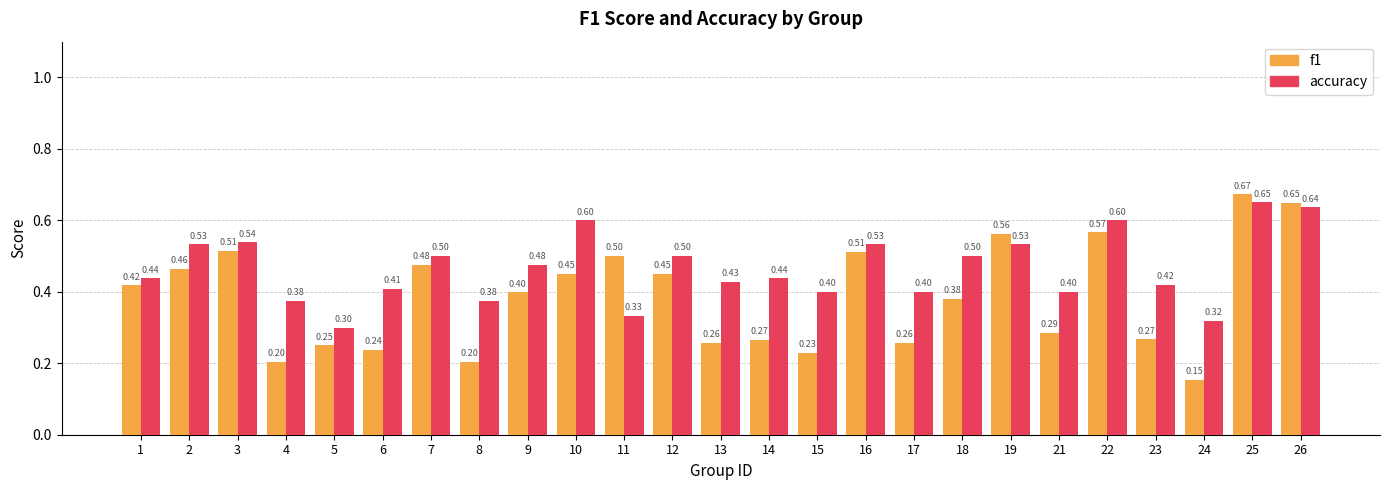

Are the bars grouped side by side (vs. stacked)?

Yes